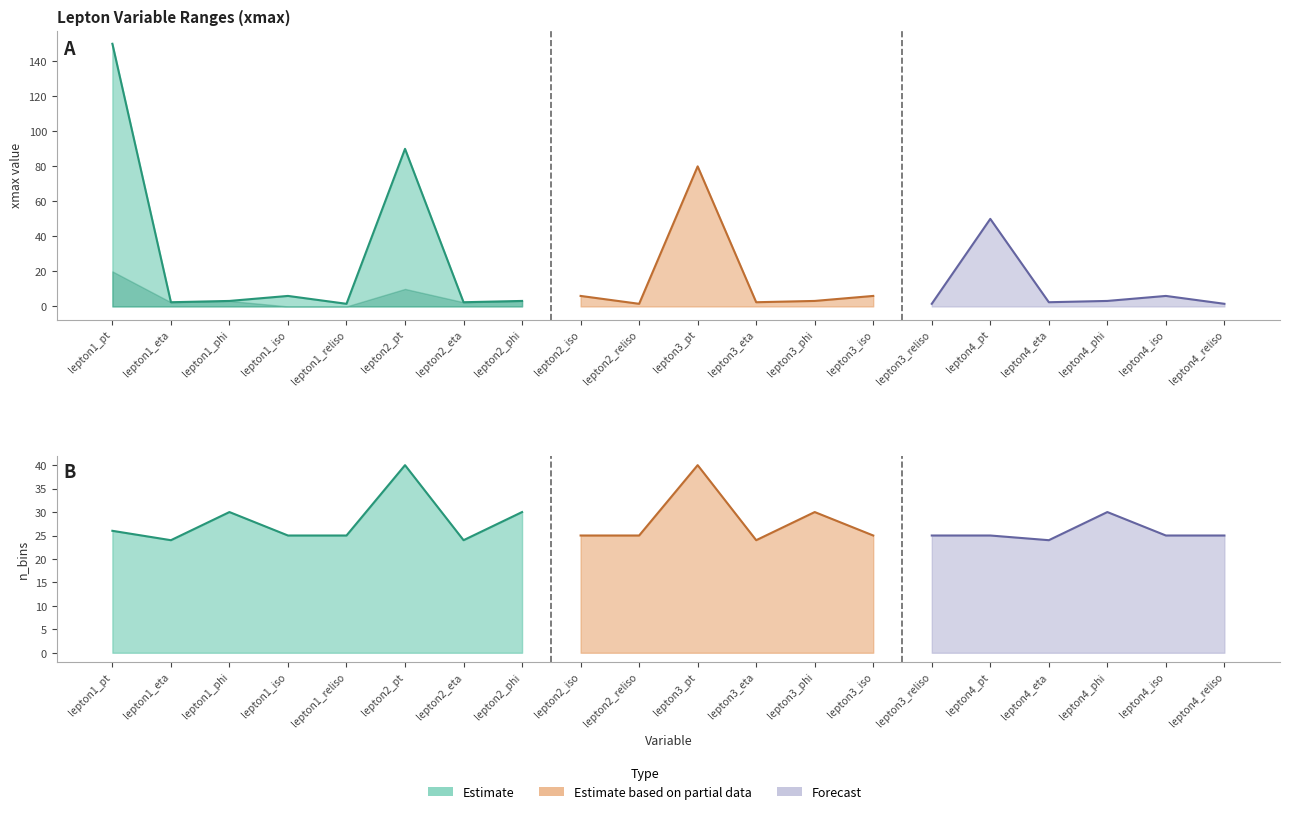

How many lines are shown in the chart?

3